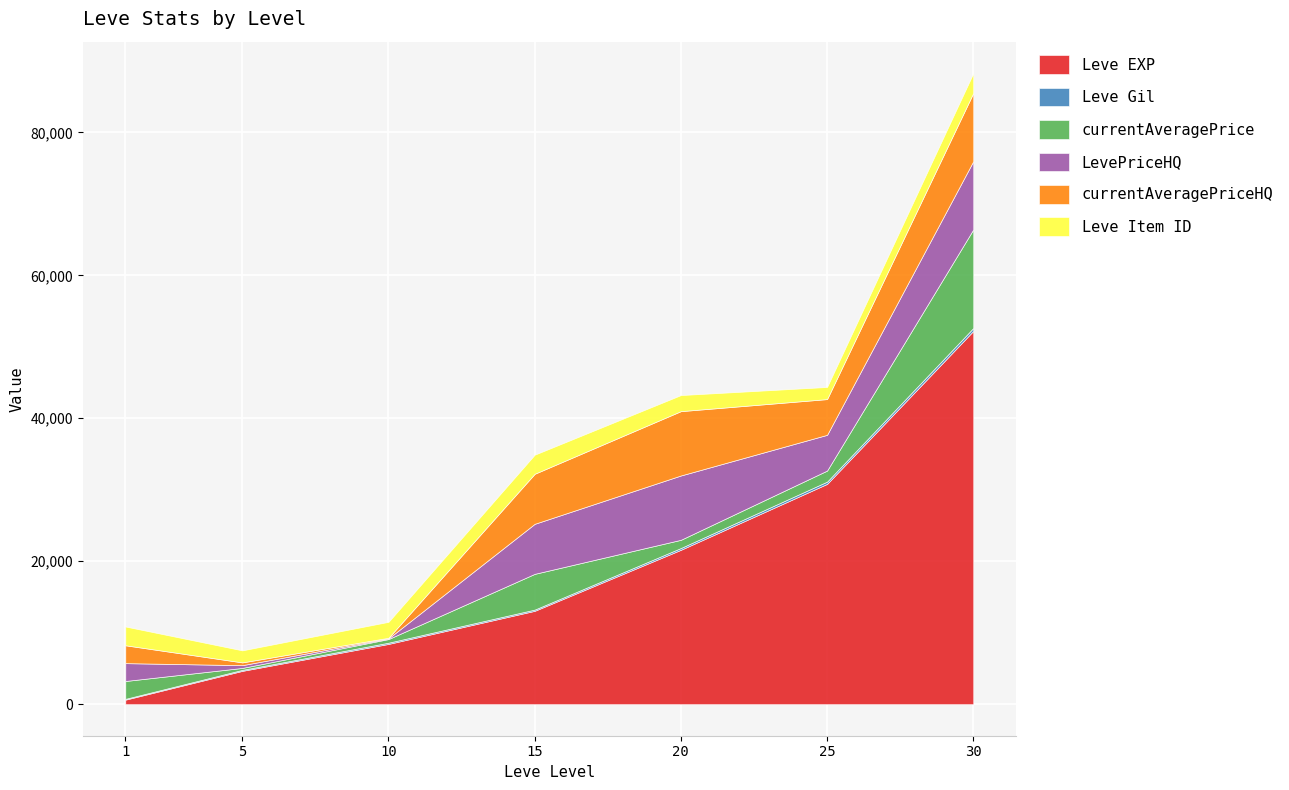

Between which two adjacent categories do currentAveragePriceHQ and Leve Gil first intersect?

5 and 10